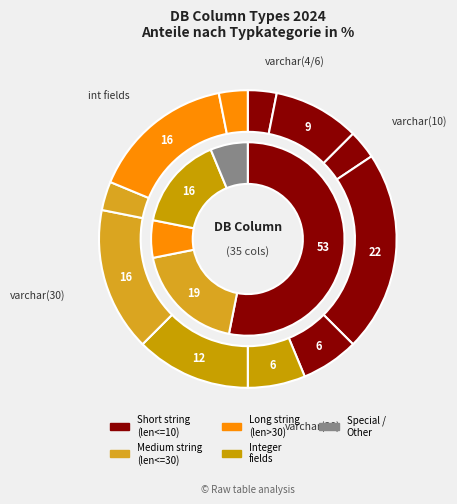

Which has a higher value, varchar(4) or varchar(10)?

varchar(10)